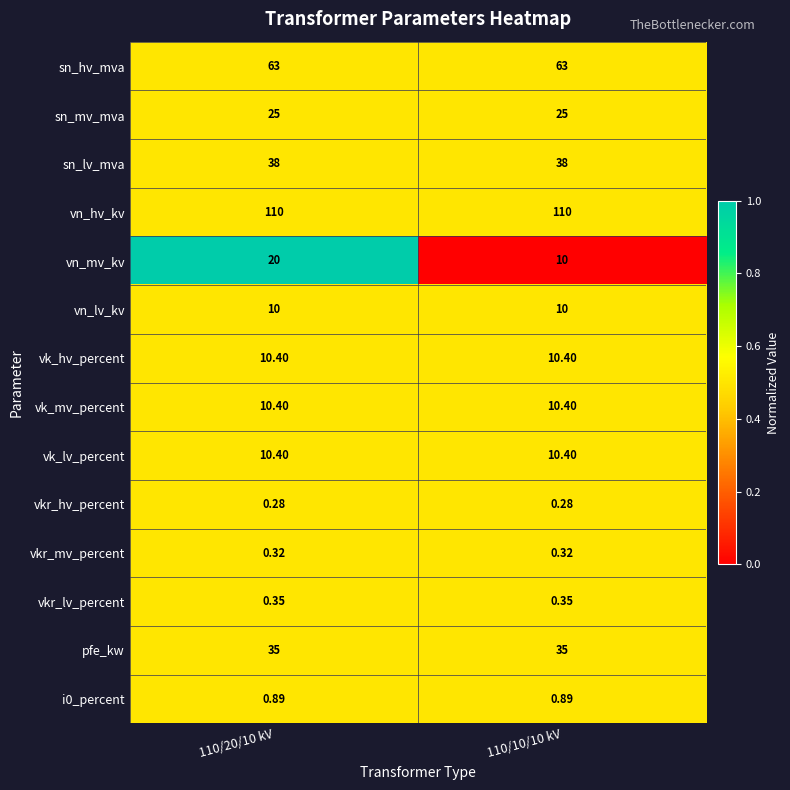

Between 110/20/10 kV and 110/10/10 kV, which series saw the biggest shift?

vn_mv_kv